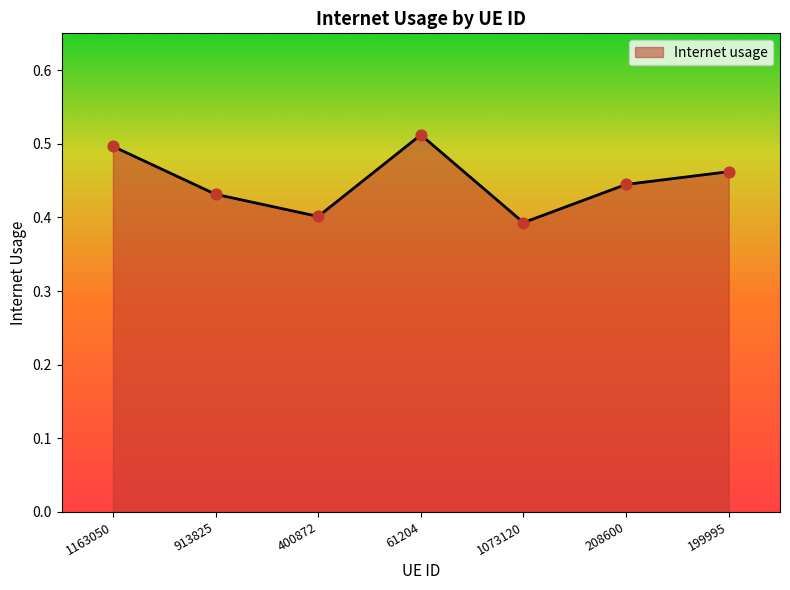

Which has a higher value, 208600 or 400872?

208600